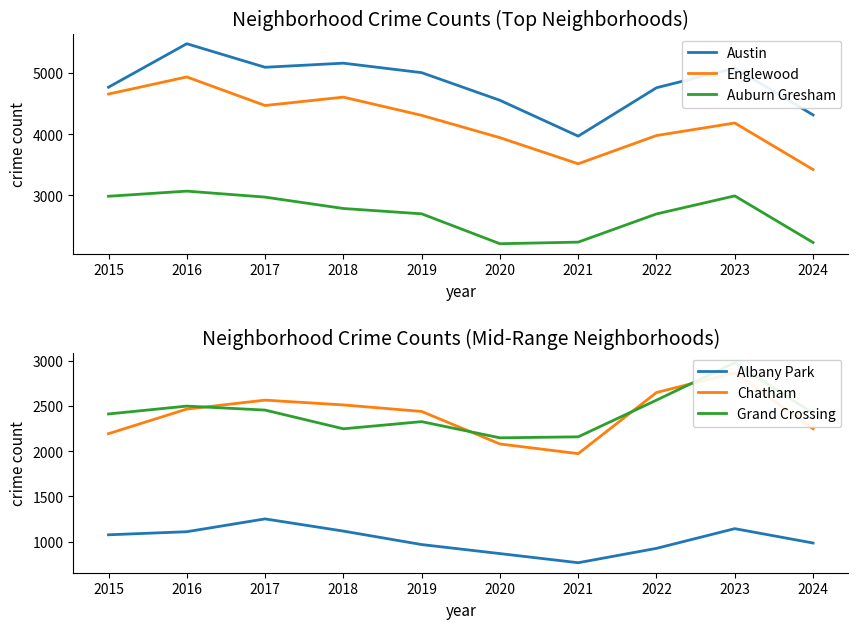

Which series has the largest range (max minus min)?

Englewood